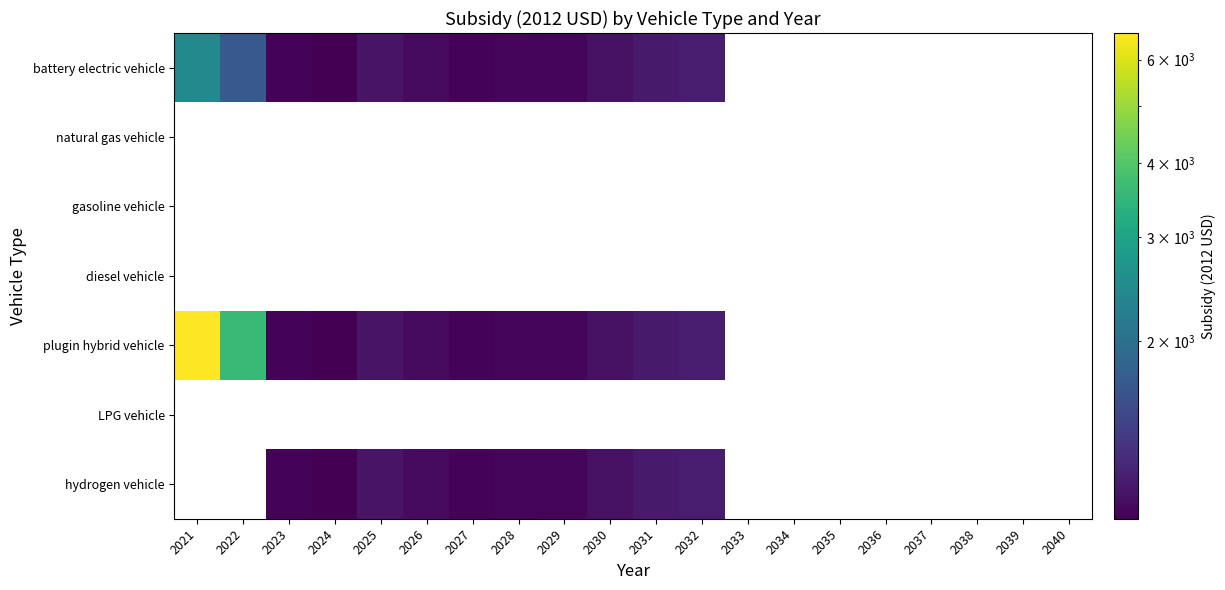

How many data points does each series have?

20